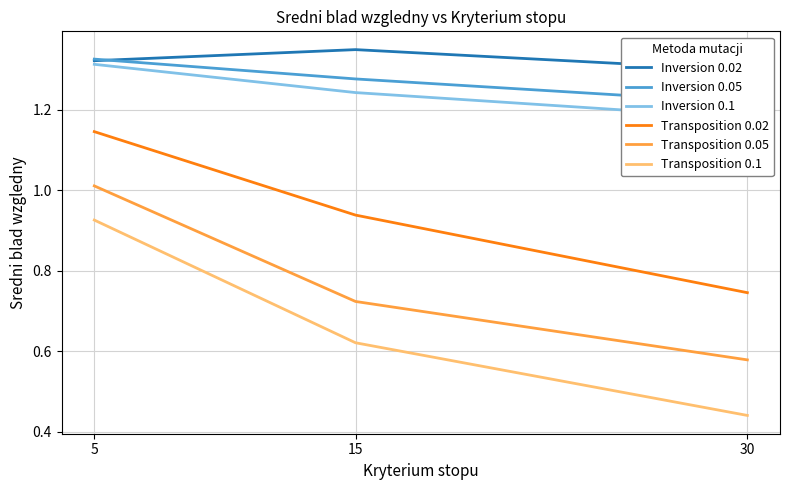

Between 5 and 30, which is larger?

5